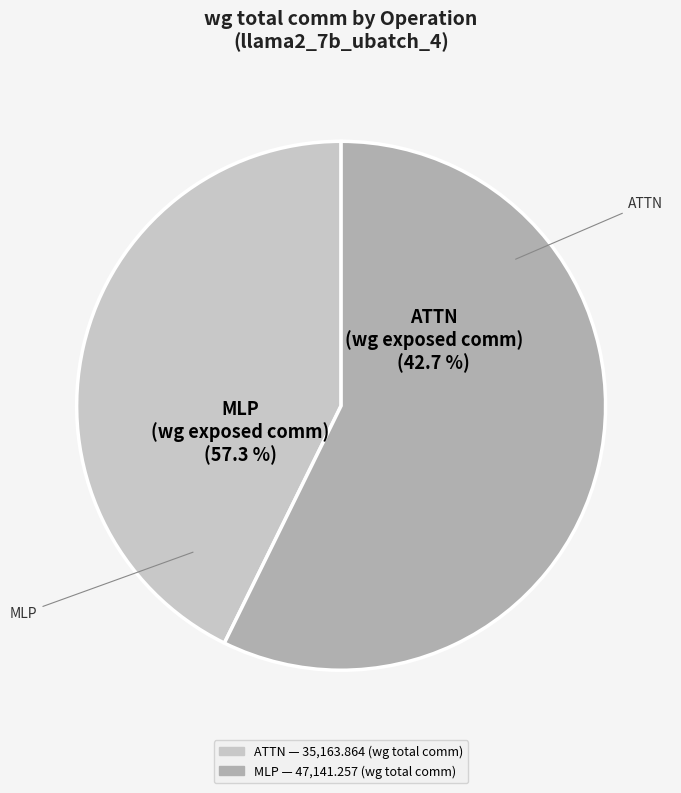

Which category has the biggest portion of the pie?

MLP